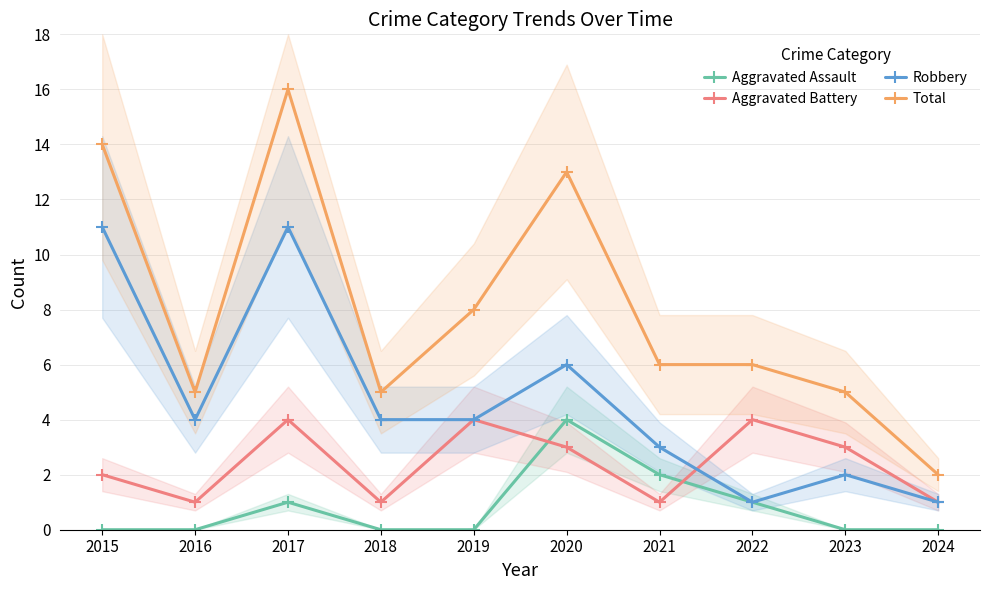

True or false: Robbery and Aggravated Assault cross at least once.

False